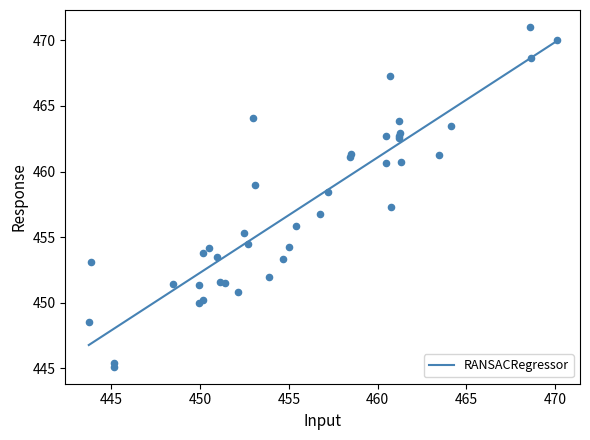

What Y value in the scatter plot is closest to 458?

458.4